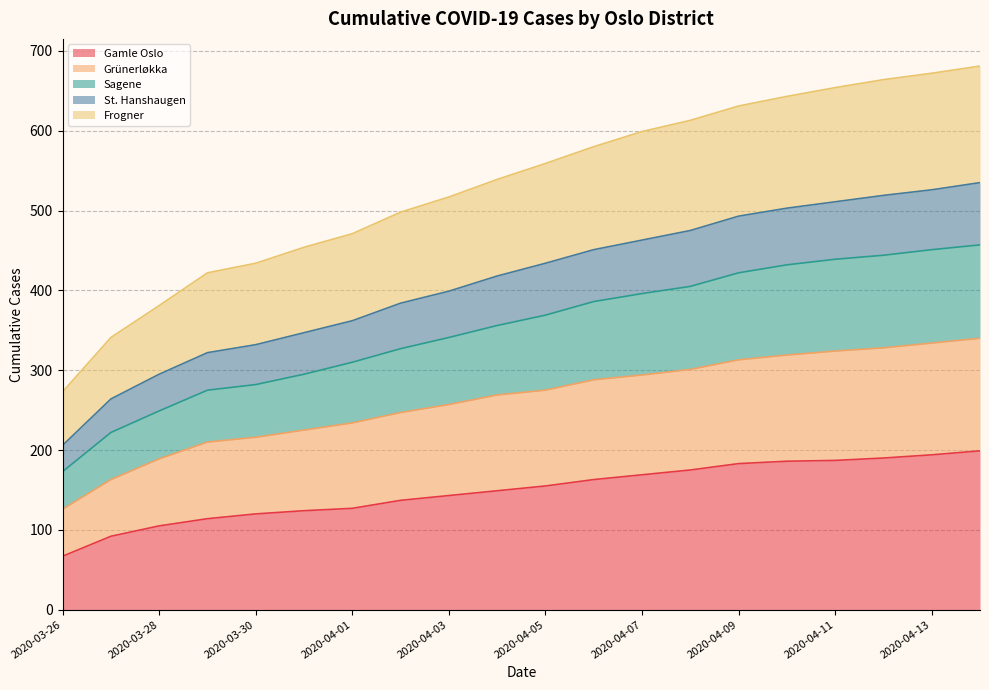

True or false: Frogner and Gamle Oslo cross at least once.

False